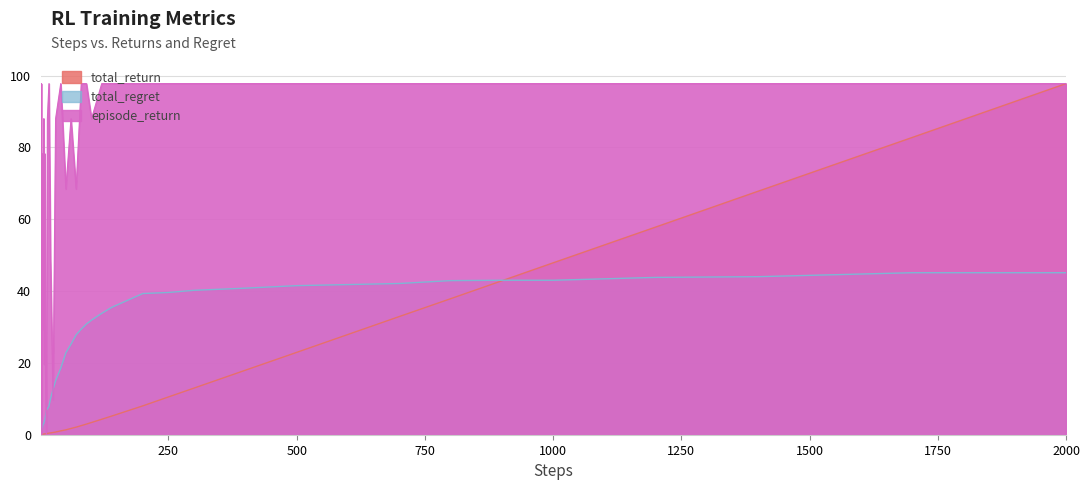

At 10, list the series in order from largest to smallest.

episode_return, total_regret, total_return